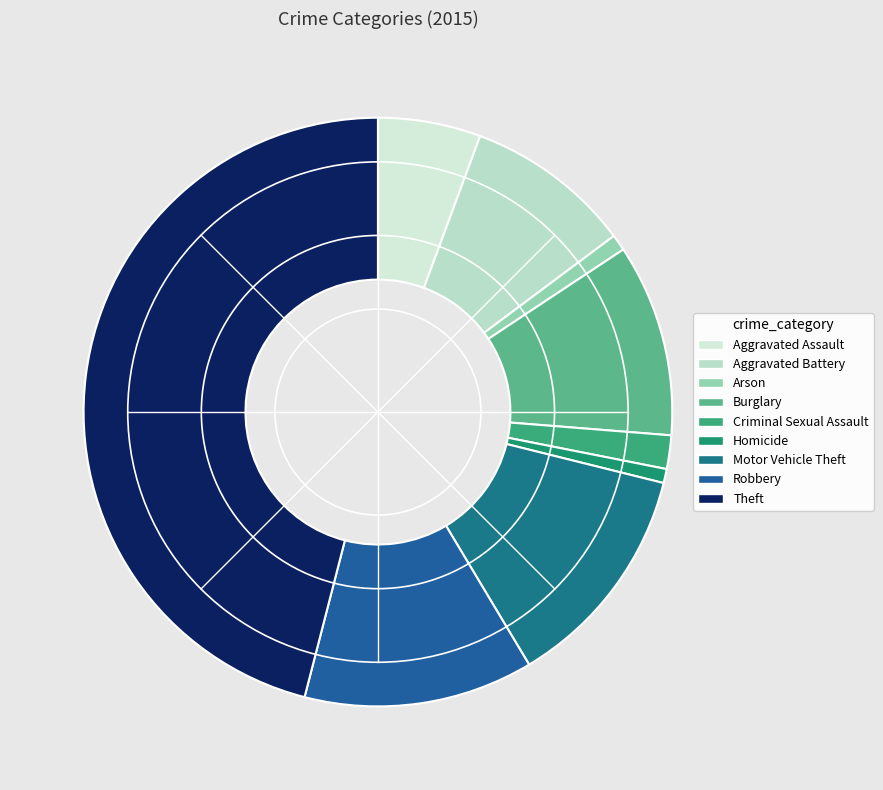

The Criminal Sexual Assault slice represents 1% of the pie. True or false?

False